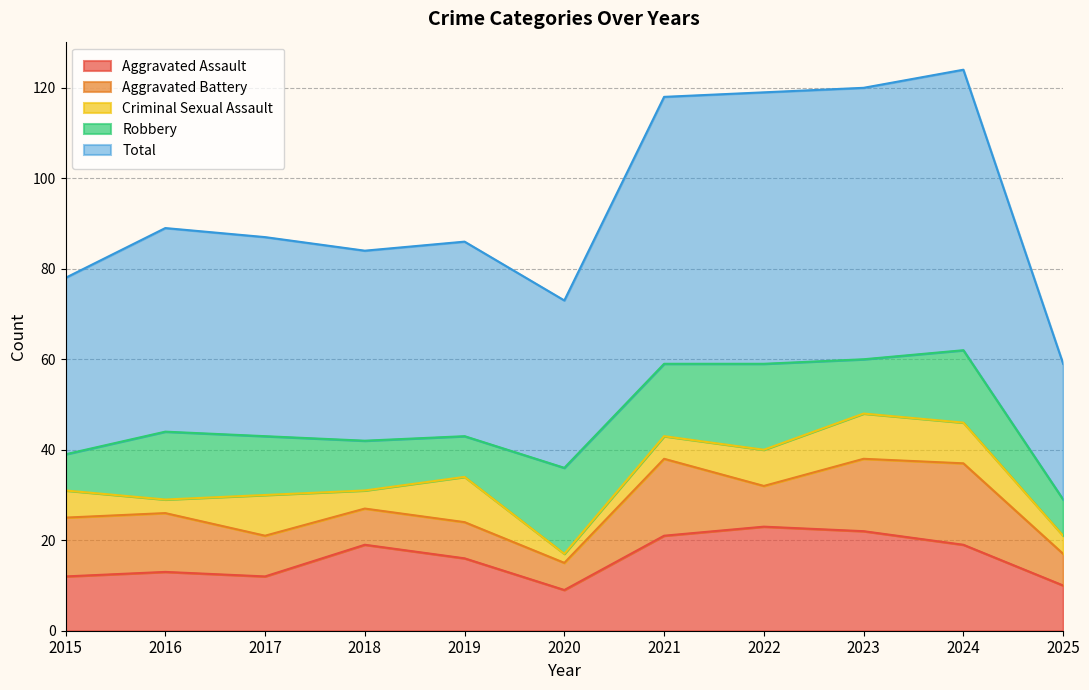

Where does the Aggravated Battery series first go above 9?

2015